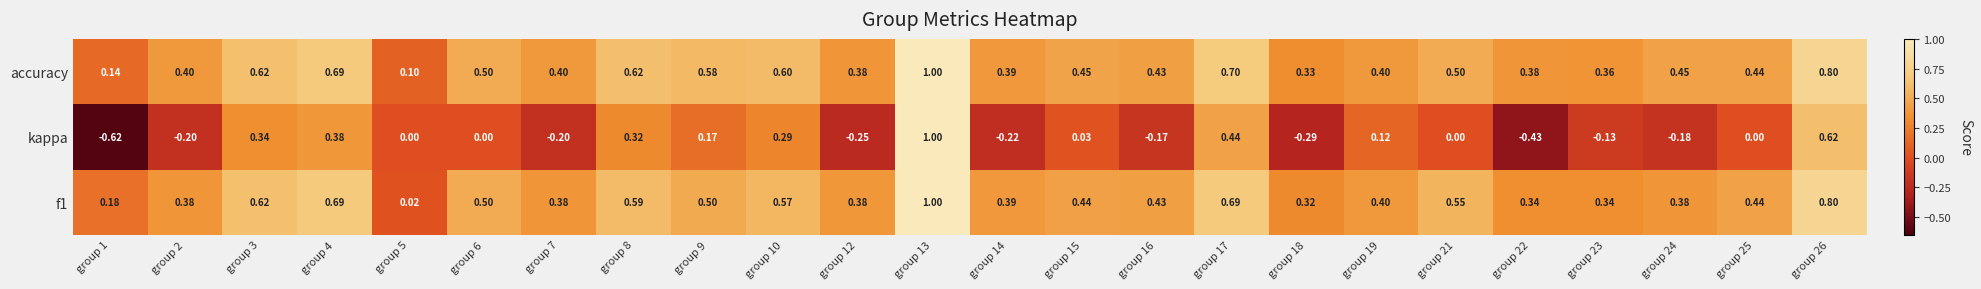

Which series has the widest spread of values?

kappa